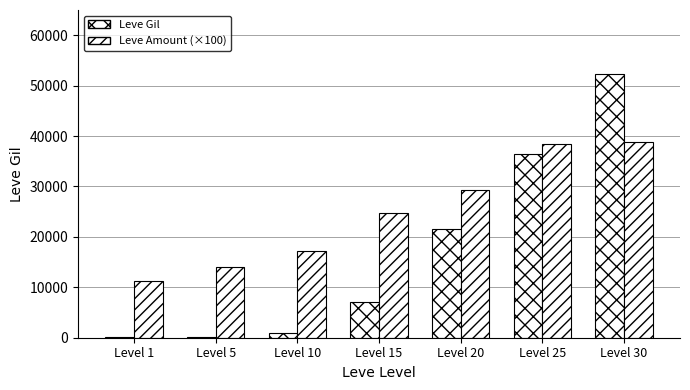

True or false: Leve Amount (×100) has a value of 38900 at Level 30.

True